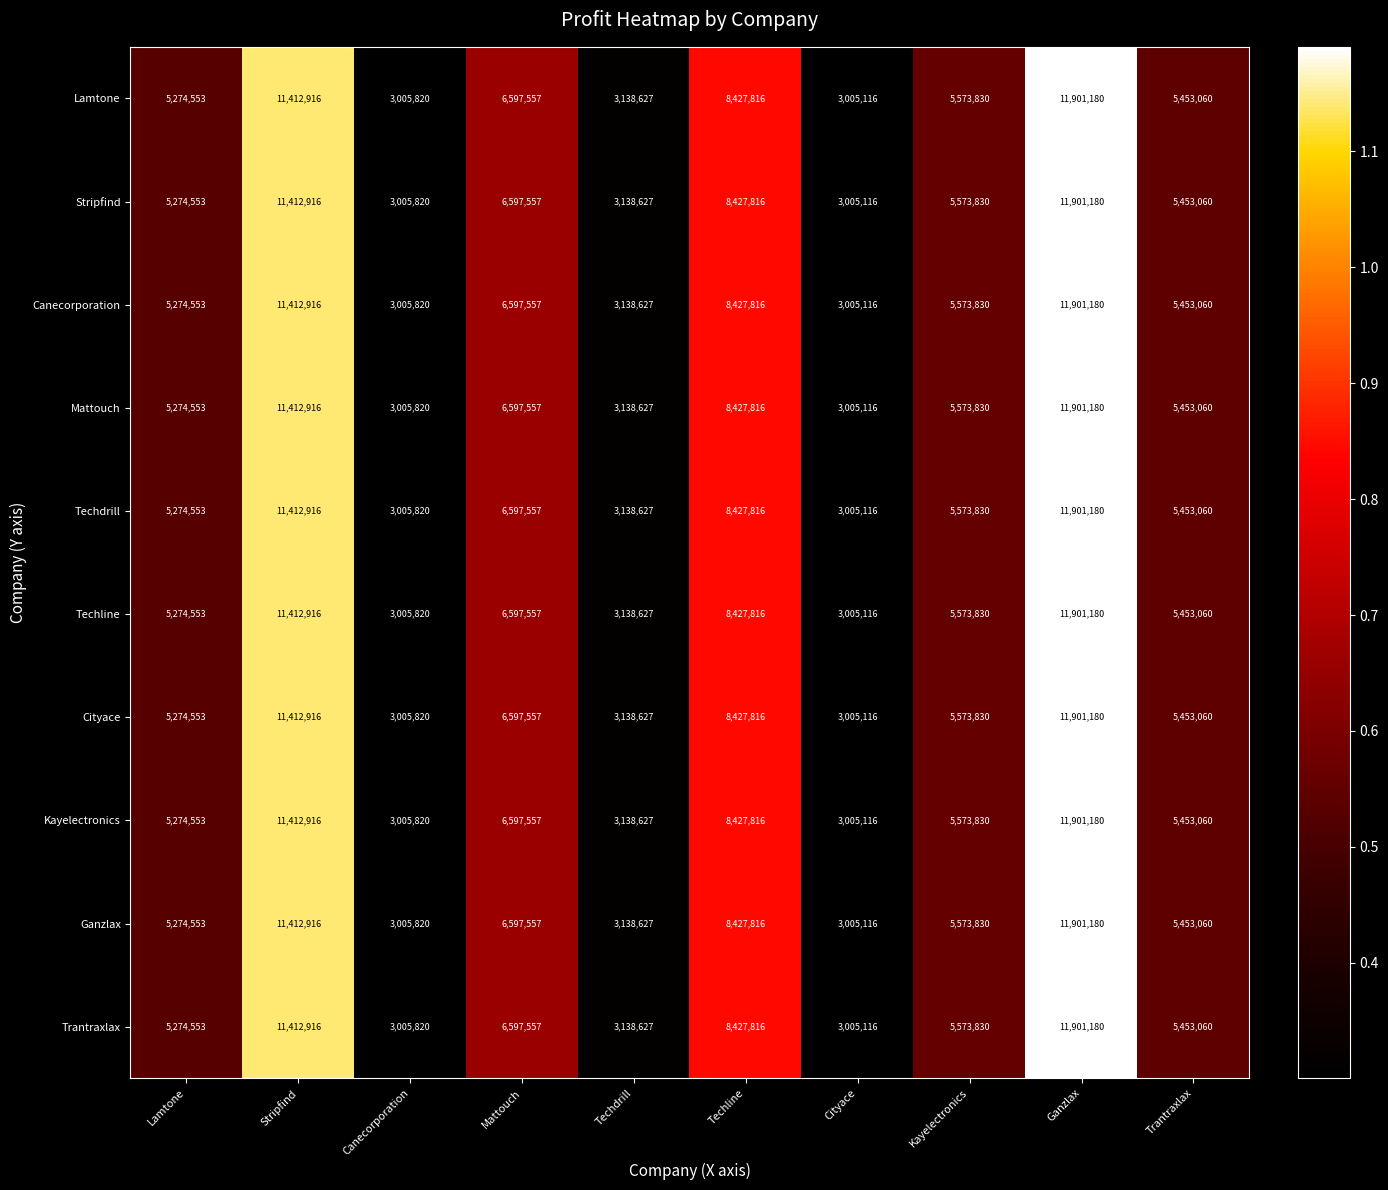

List the labels in order of Techline value, largest first.

Ganzlax, Stripfind, Techline, Mattouch, Kayelectronics, Trantraxlax, Lamtone, Techdrill, Canecorporation, Cityace